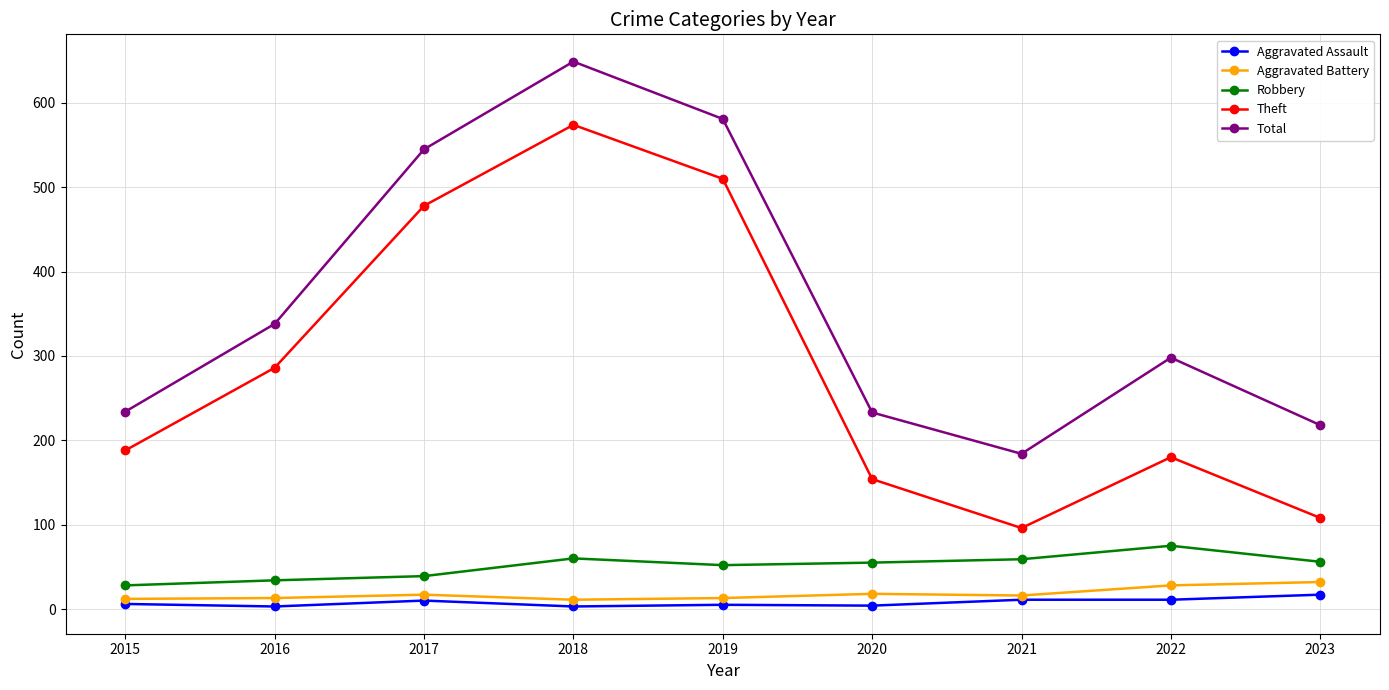

What is the total value across all series at 2023?

431